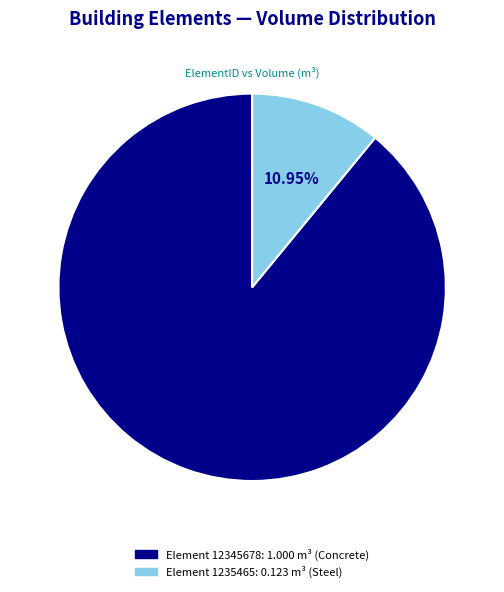

To the nearest percent, what is the average slice percentage?

50%